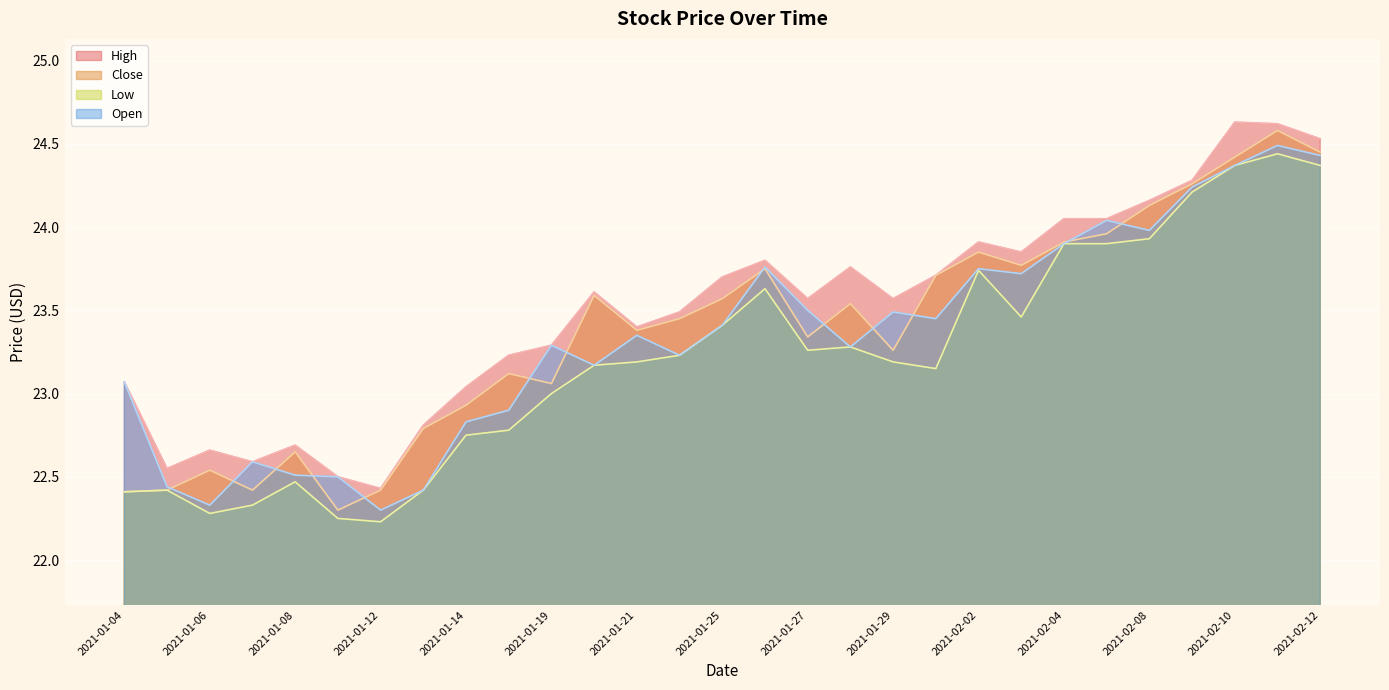

Which series has the widest spread of values?

Close